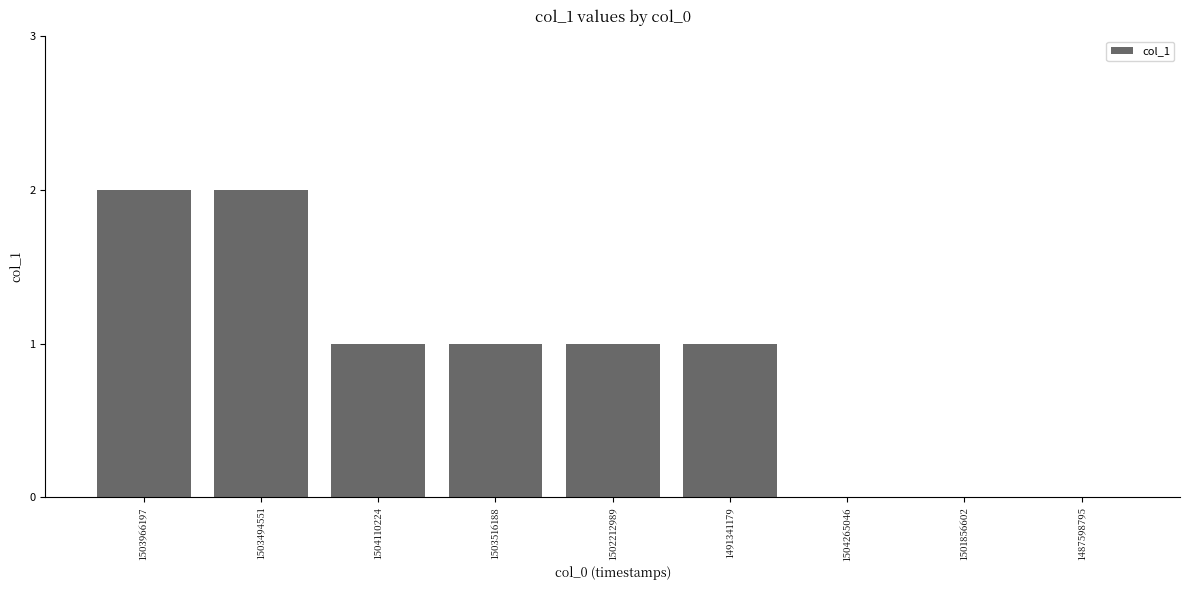

Which has a higher value, 1491341179 or 1487598795?

1491341179